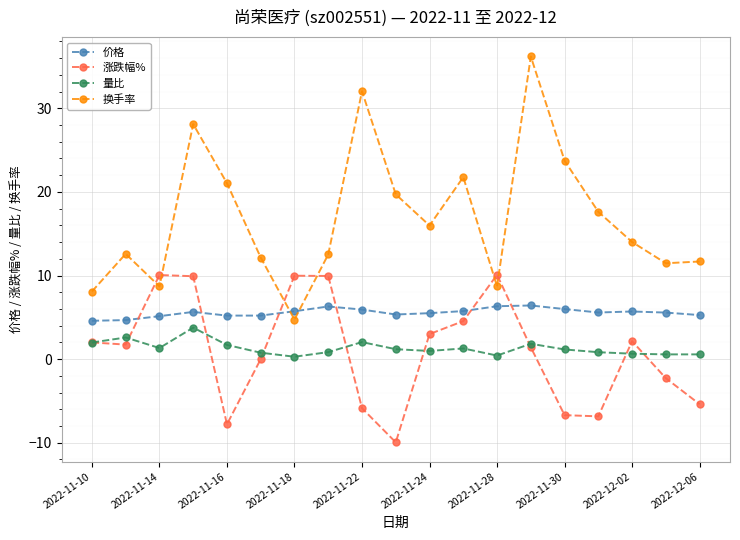

What is the value of the 涨跌幅% point at the 3rd from the left?

10.1